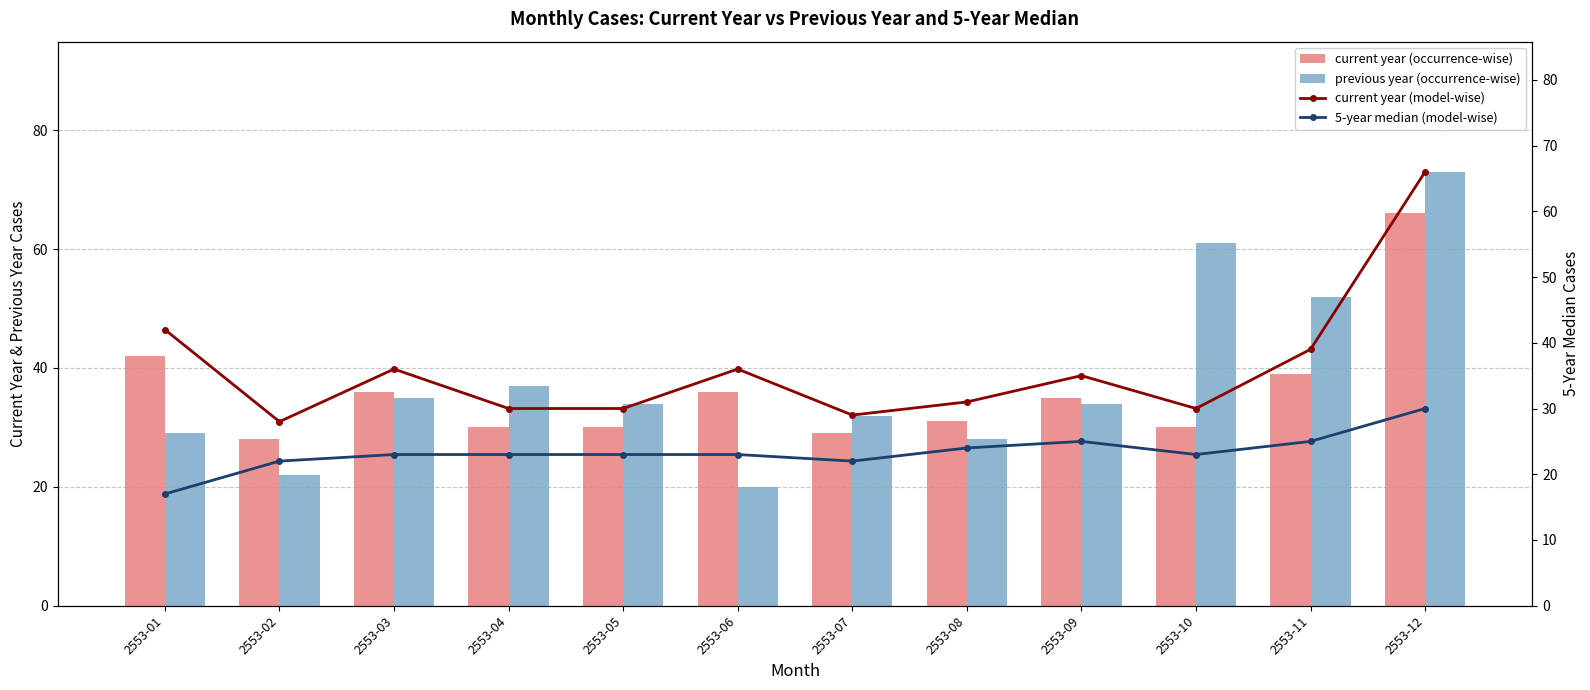

What are all the series names shown in the legend?

current year (occurrence-wise), previous year (occurrence-wise), current year (model-wise), 5-year median (model-wise)